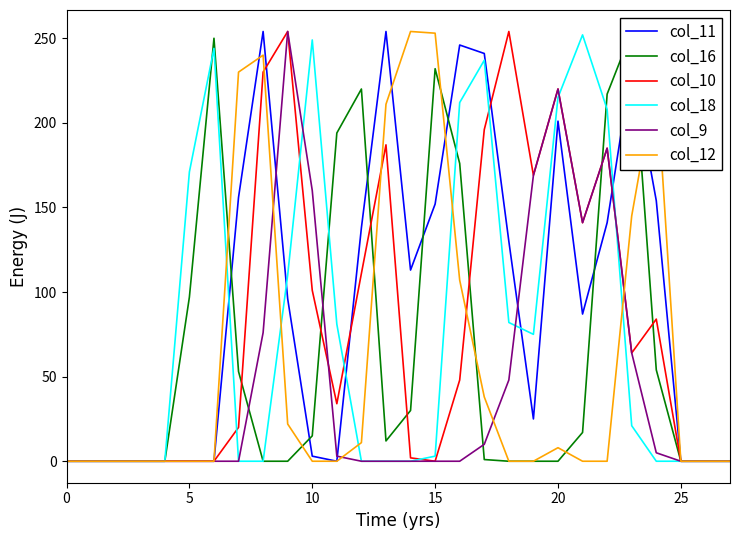

What is the difference between the second highest and minimum values in the col_9 series?

220